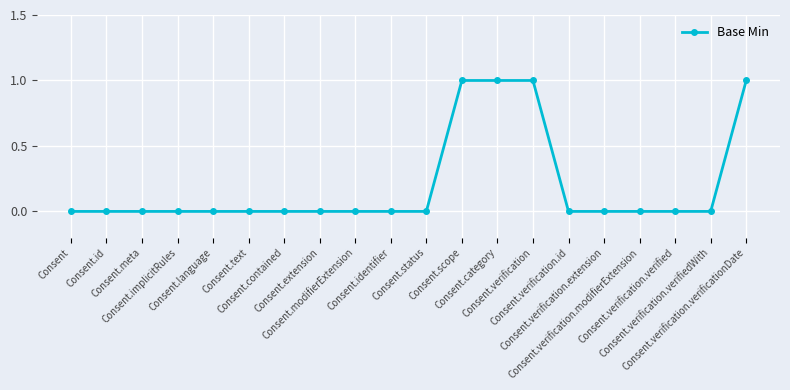

Is it true that the value at Consent.verification is 1?

True